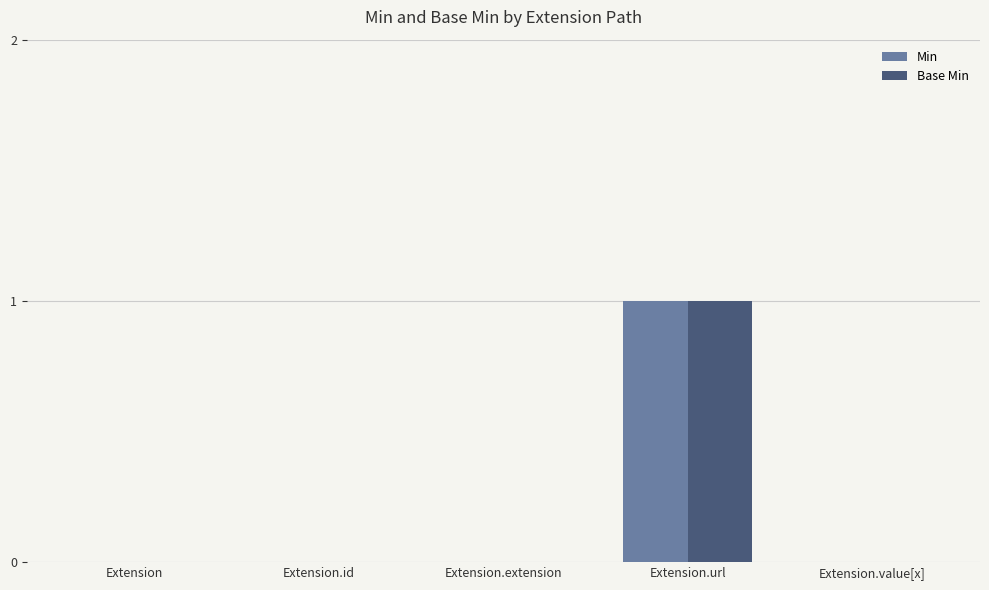

At which category is the sum across all series the highest?

Extension.url